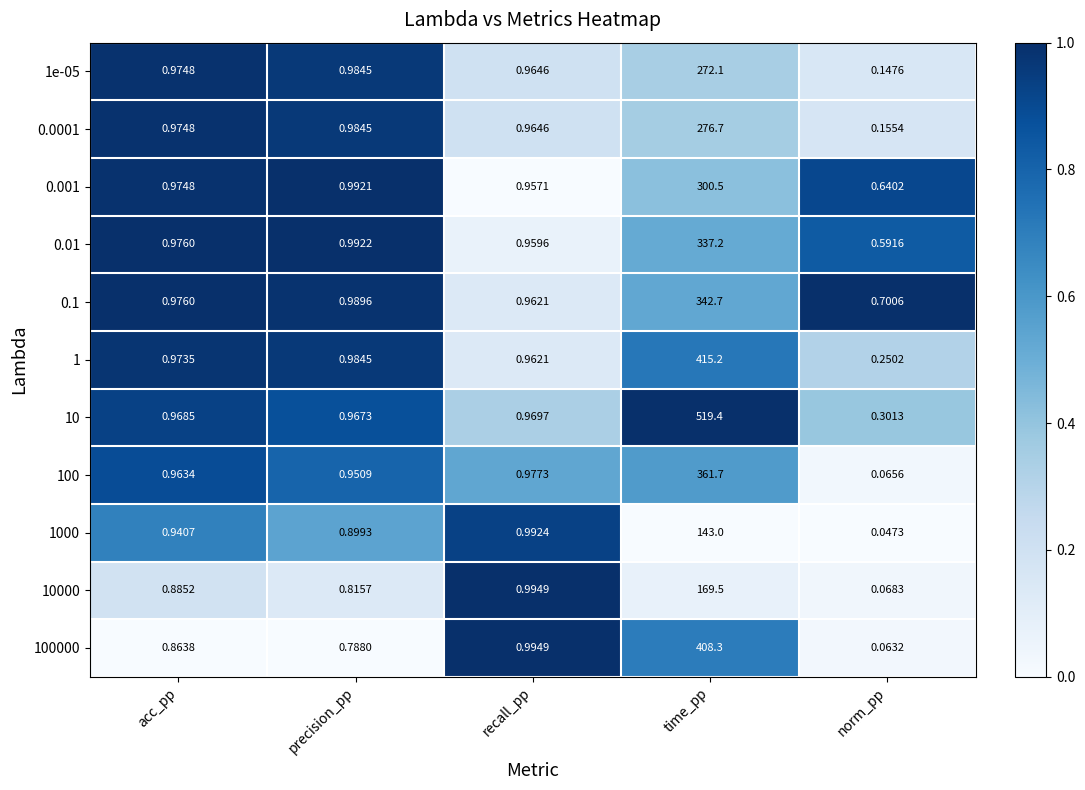

List the labels in order of 10000 value, largest first.

time_pp, recall_pp, acc_pp, precision_pp, norm_pp